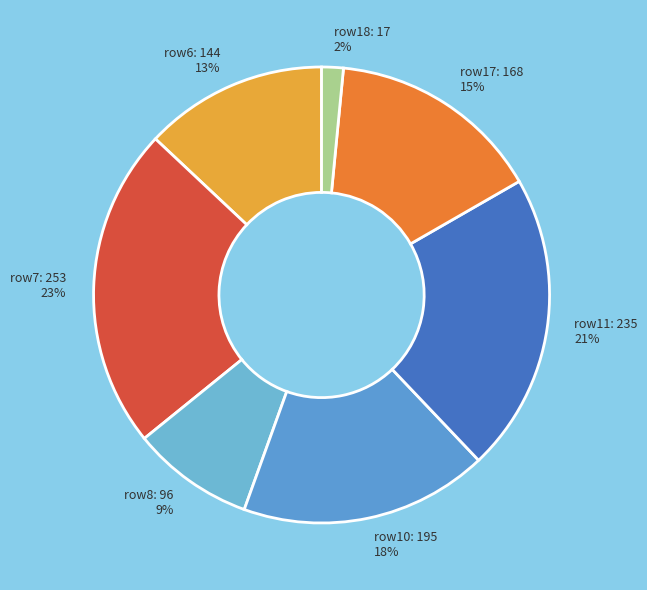

Rank the categories by value from lowest to highest.

row18: 17, row8: 96, row6: 144, row17: 168, row10: 195, row11: 235, row7: 253